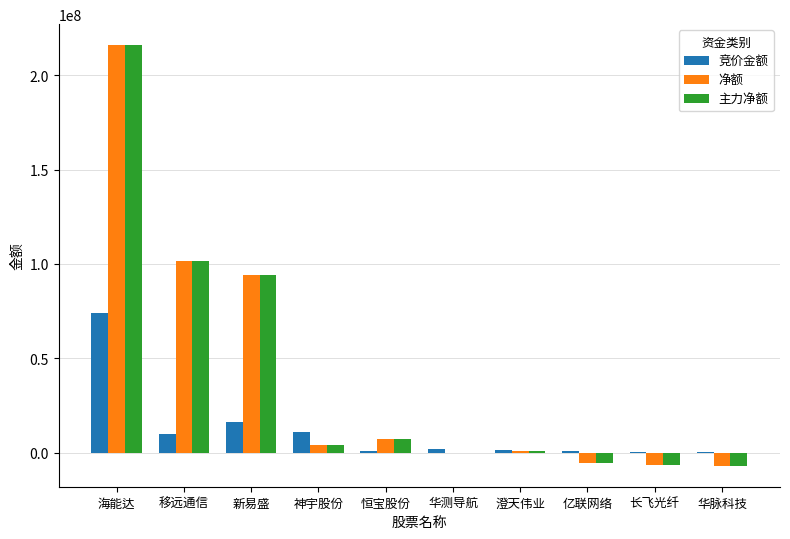

What are all the series names shown in the legend?

竞价金额, 净额, 主力净额